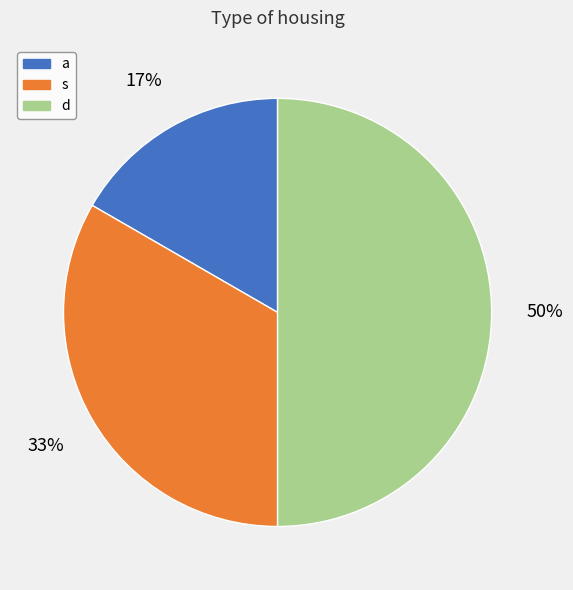

Does a represent more than half of the total?

No